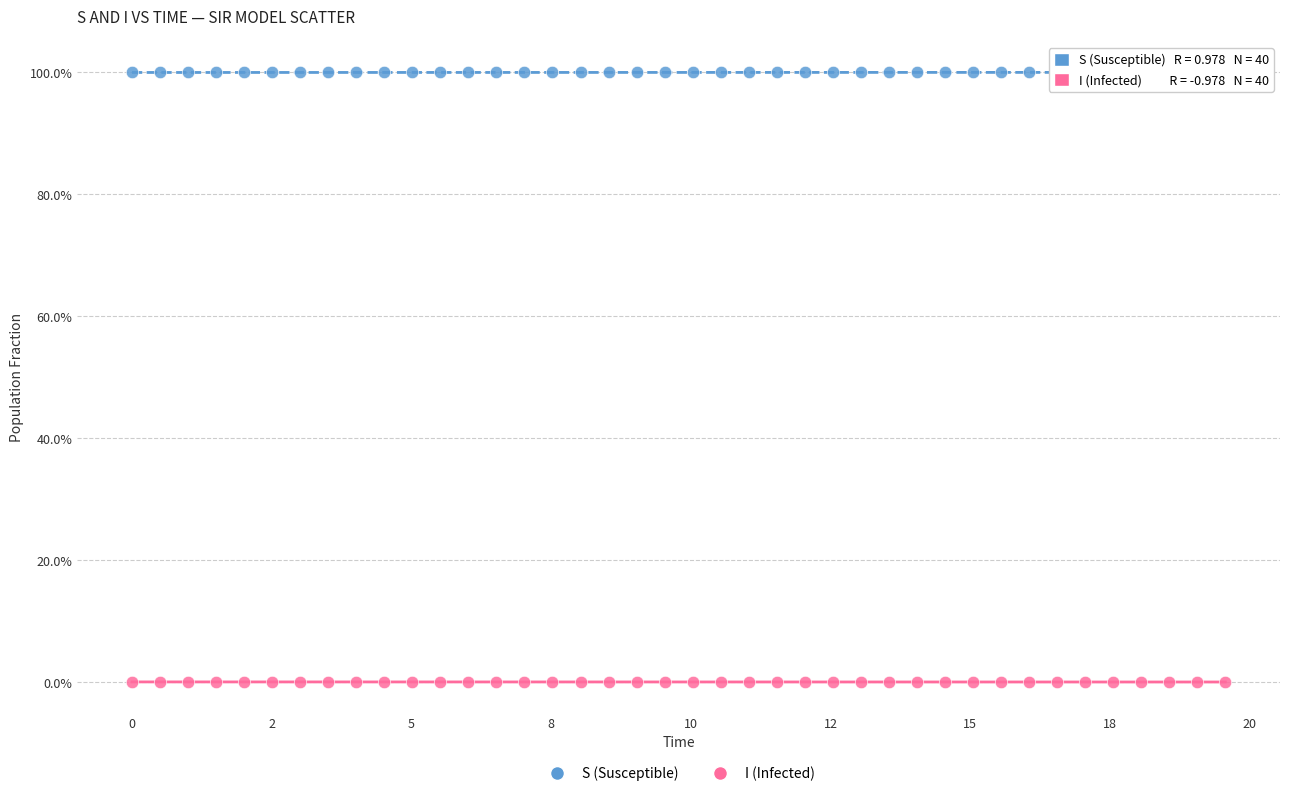

Which series contains the highest Y value?

S (Susceptible)